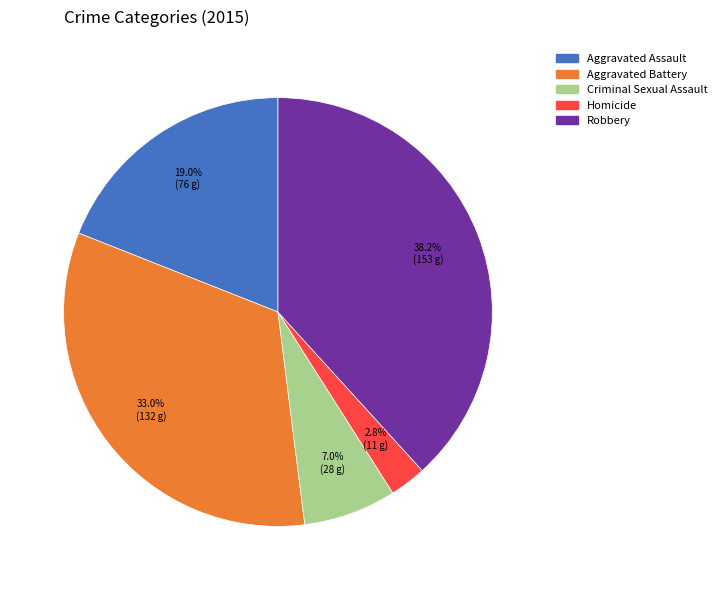

Is it true that Homicide is 3% of the pie?

True